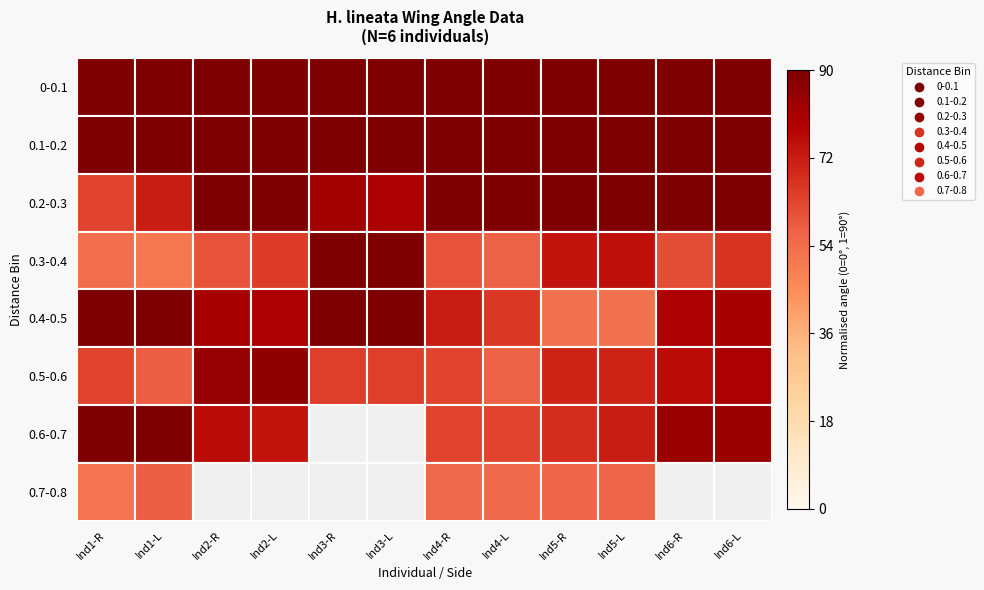

Count the number of data series in this chart.

8